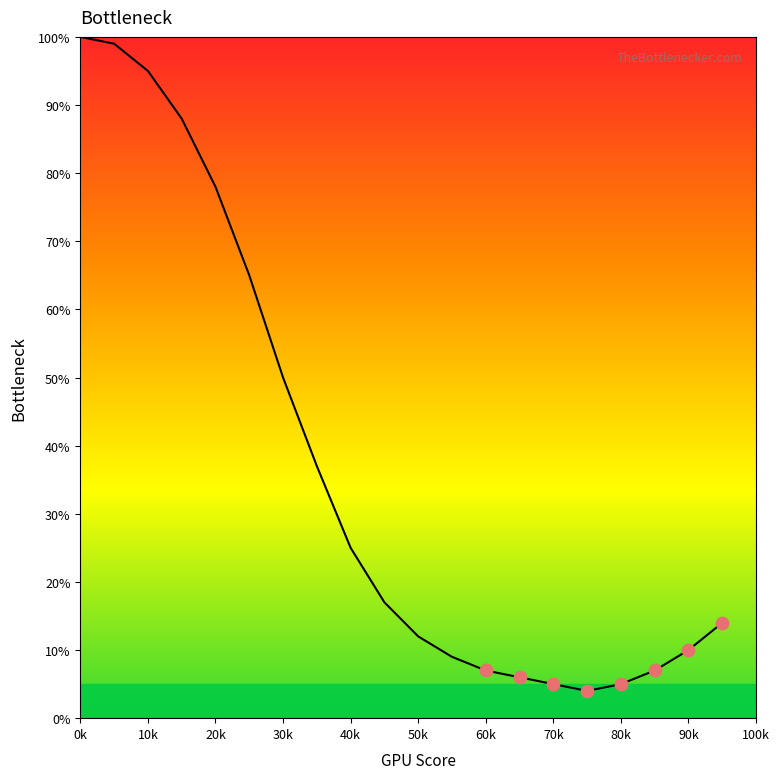

What is the greatest value displayed?

100